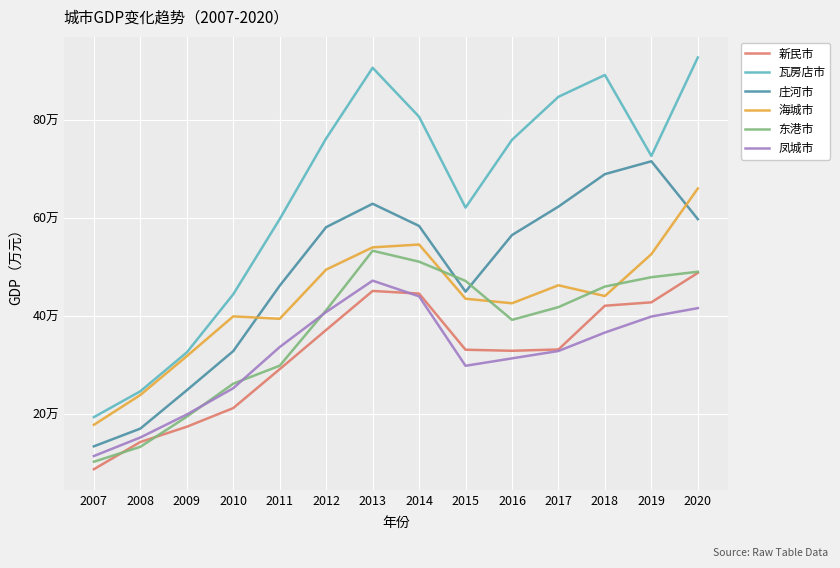

What are all the series names shown in the legend?

新民市, 瓦房店市, 庄河市, 海城市, 东港市, 凤城市